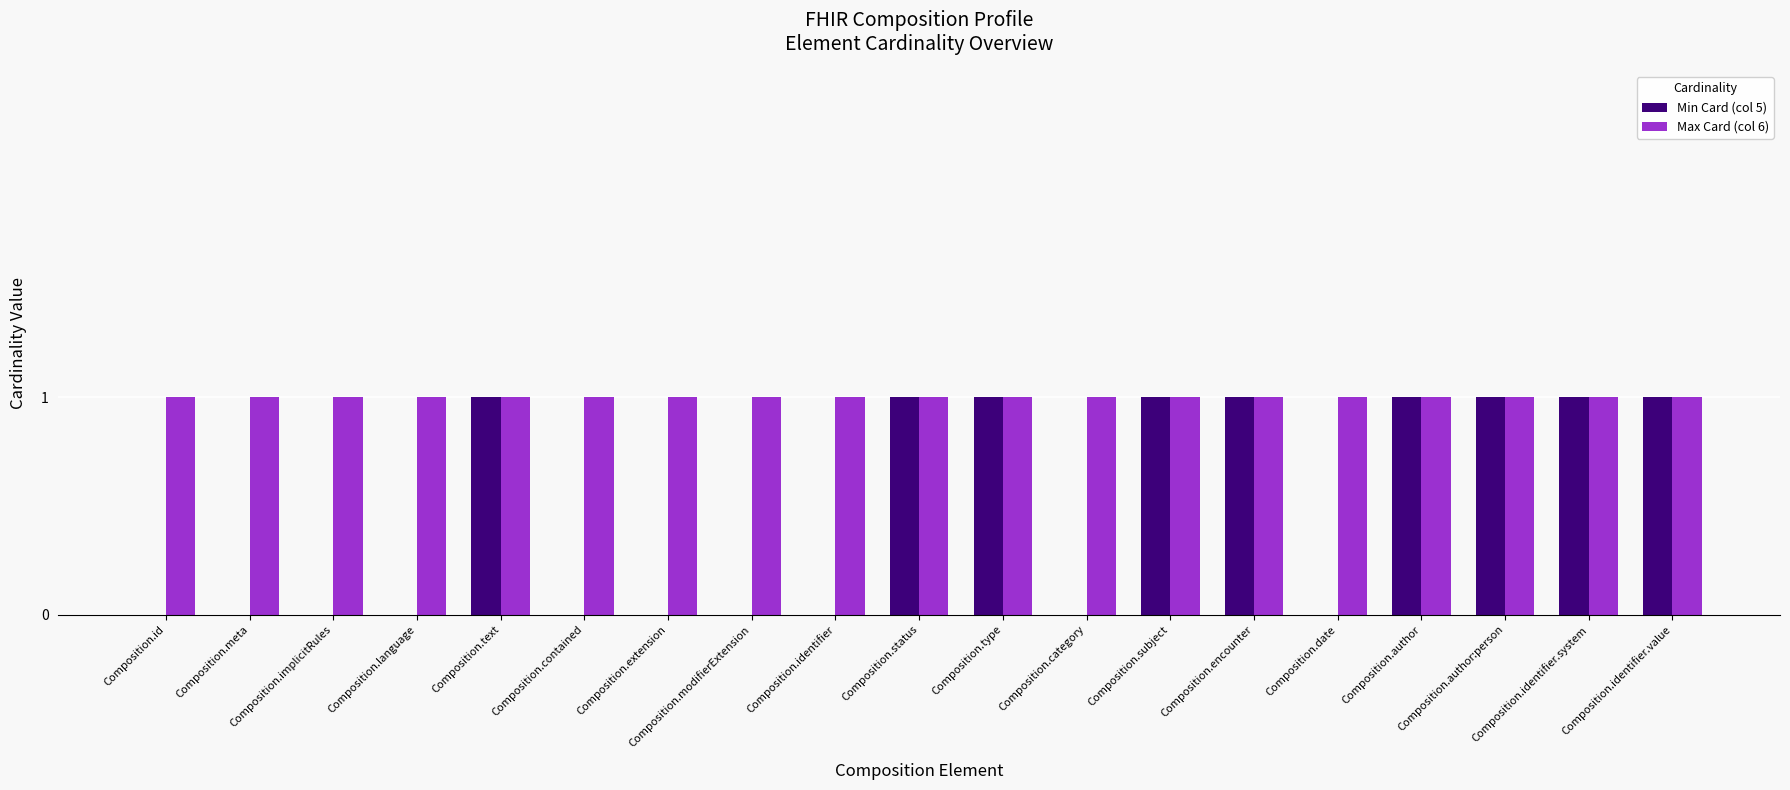

Which series has the largest total across all categories?

Max Card (col 6)